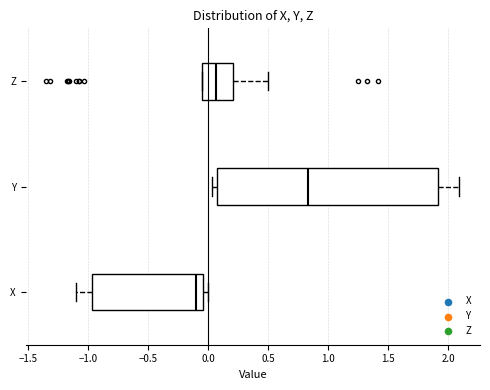

Which box's median line is the furthest to the right?

Y